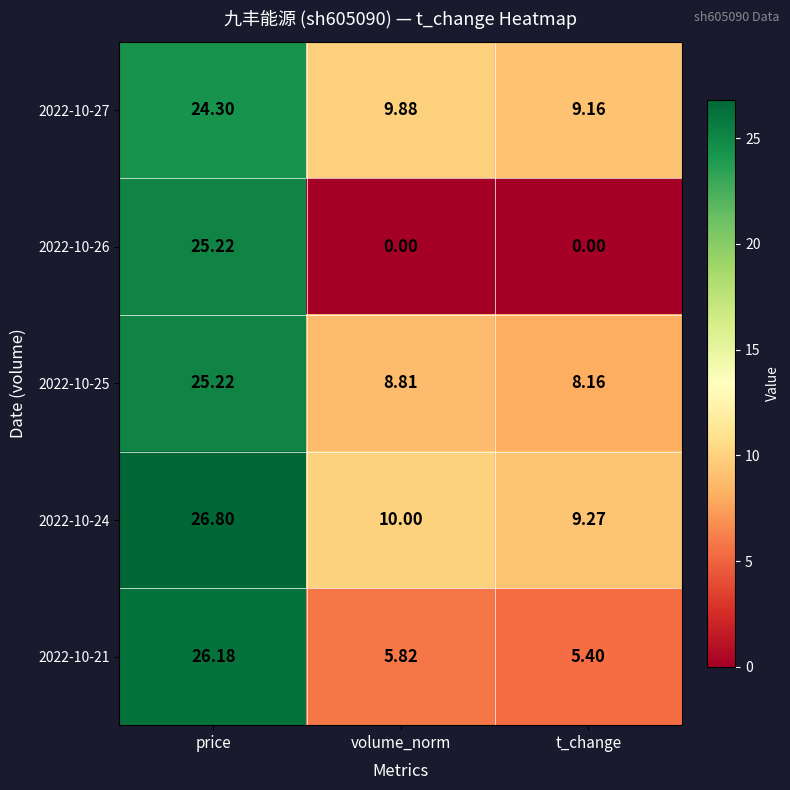

Rank the series at volume_norm from lowest to highest value.

2022-10-26, 2022-10-21, 2022-10-25, 2022-10-27, 2022-10-24